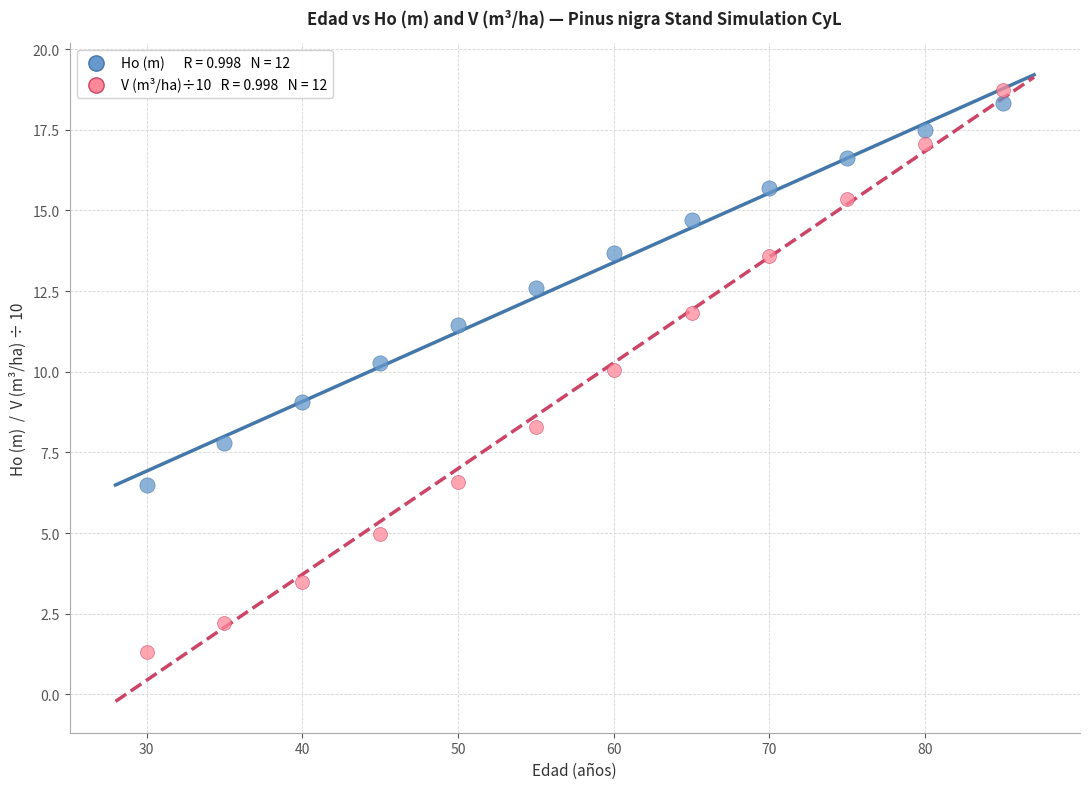

Across all data points, what is the range of Y values (max minus min)?

17.4